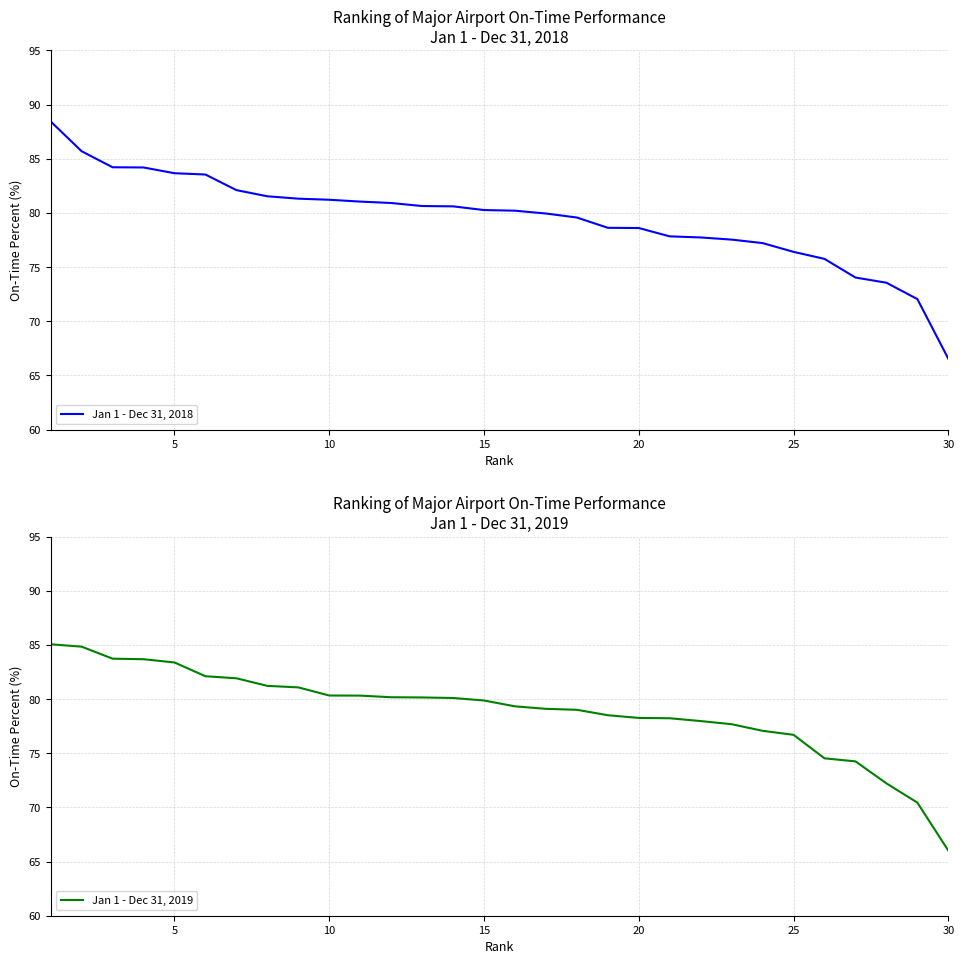

How many series are shown in this chart?

2